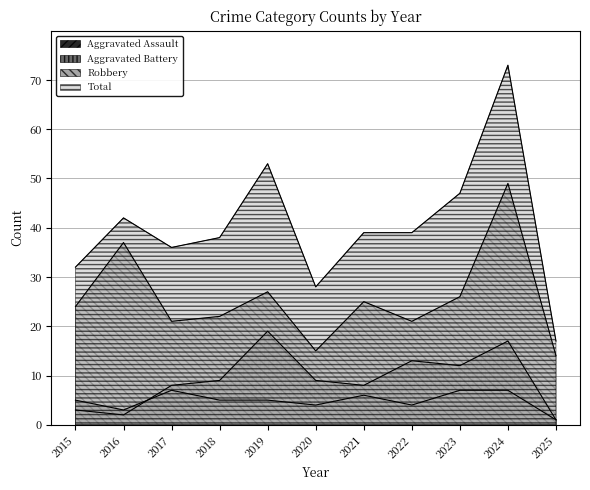

What is the value of the Total point at the 6th from the left?

28